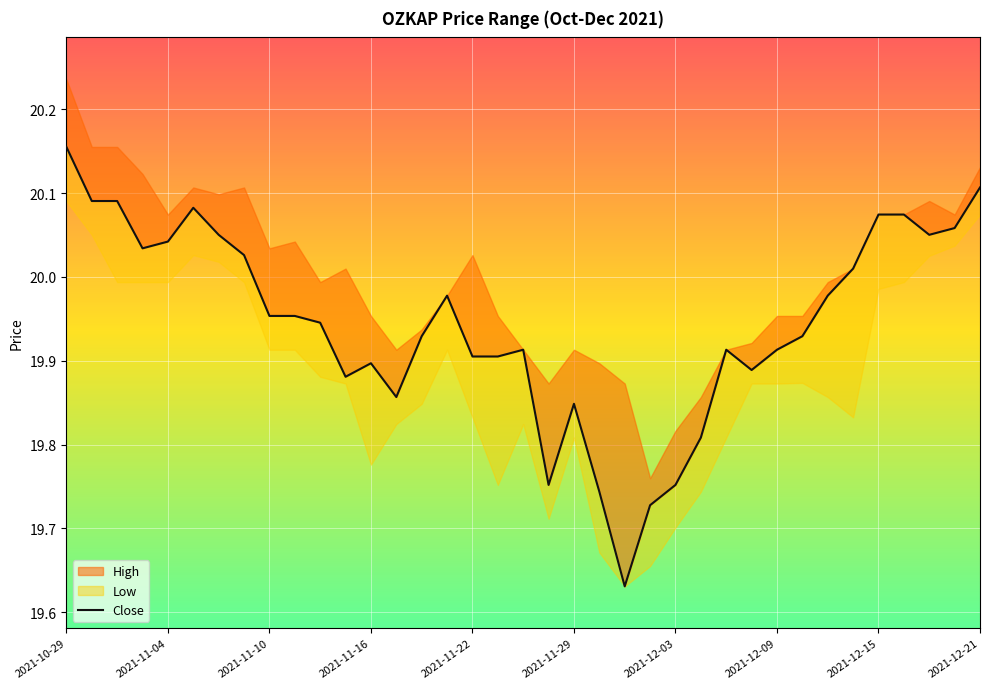

Where is the data nearest to the value 19?

22